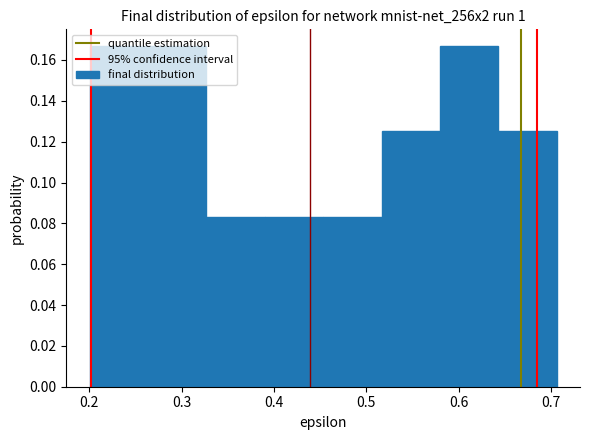

How tall is the bar that spans 0.26 to 0.33 on the x-axis? Neither the bar edges nor the heights are printed on the chart, so give them approximately, as read against the axes.

0.166